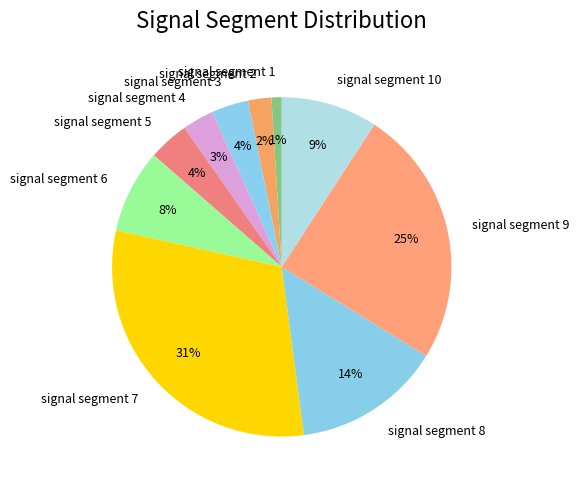

The signal segment 6 slice represents 8% of the pie. True or false?

True